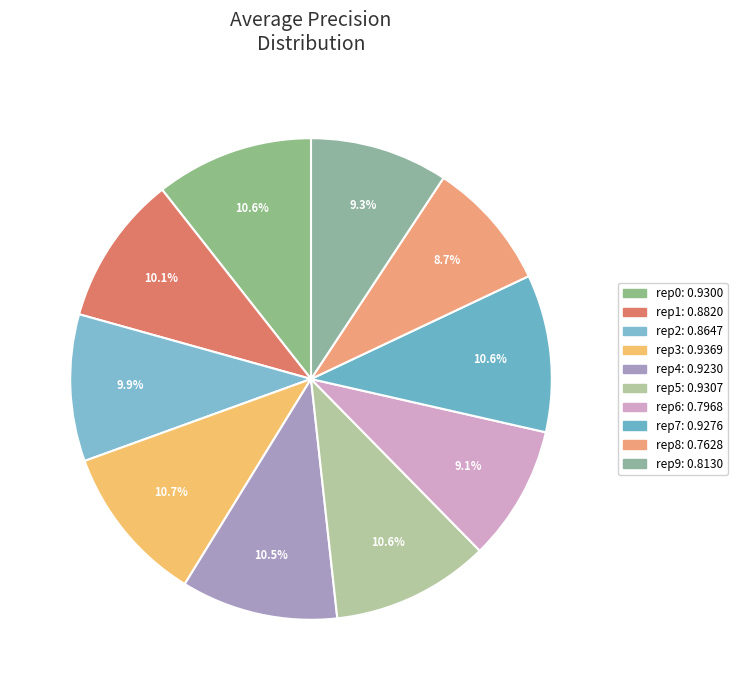

What is the largest slice in the pie chart?

outer-repetition3